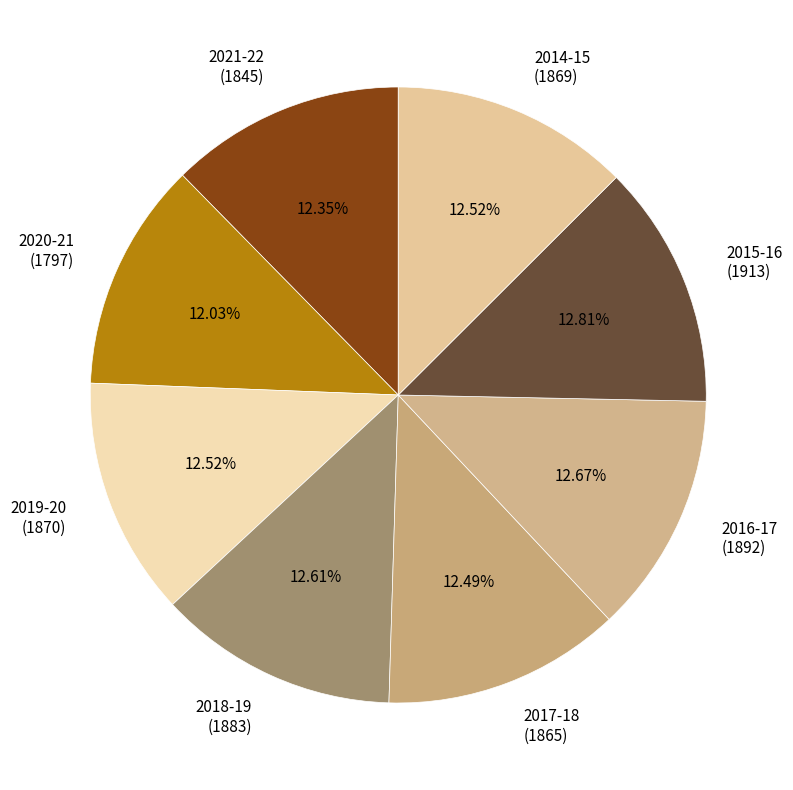

Combined, do 2018-19 (1883) and 2017-18 (1865) account for over 50%?

No